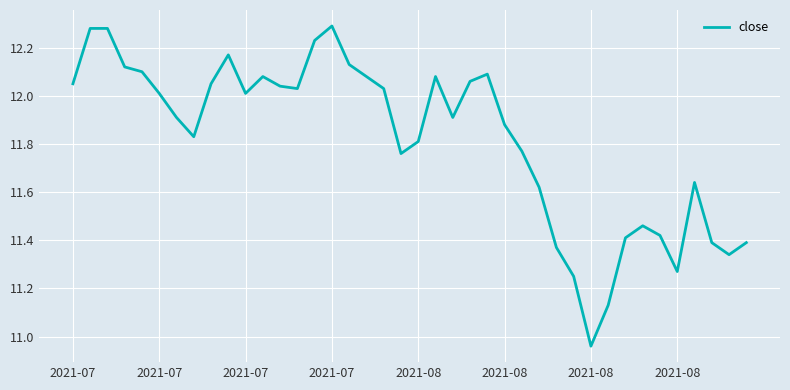

What is the difference between the maximum and minimum values?

1.3